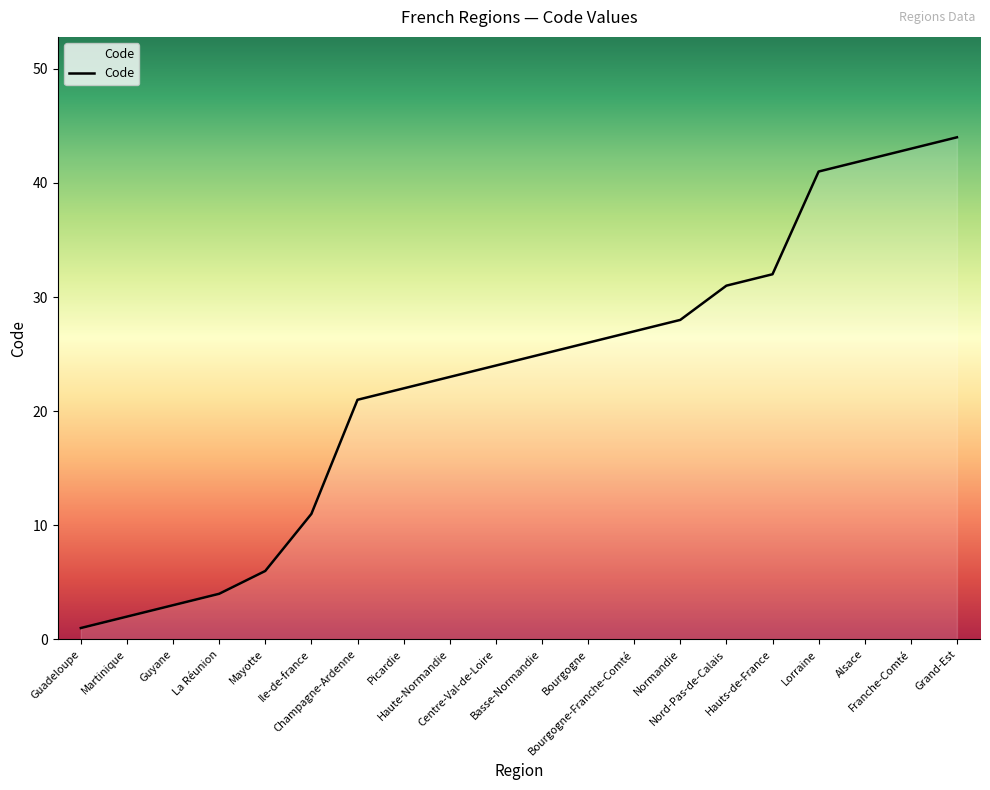

What is the difference between the maximum and minimum values?

43